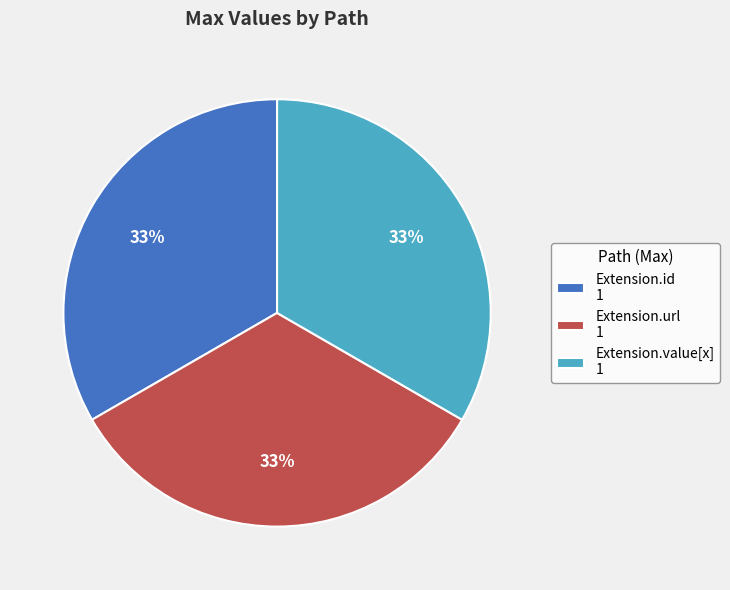

To the nearest percent, what percentage of the pie is Extension.value[x] 1?

33%